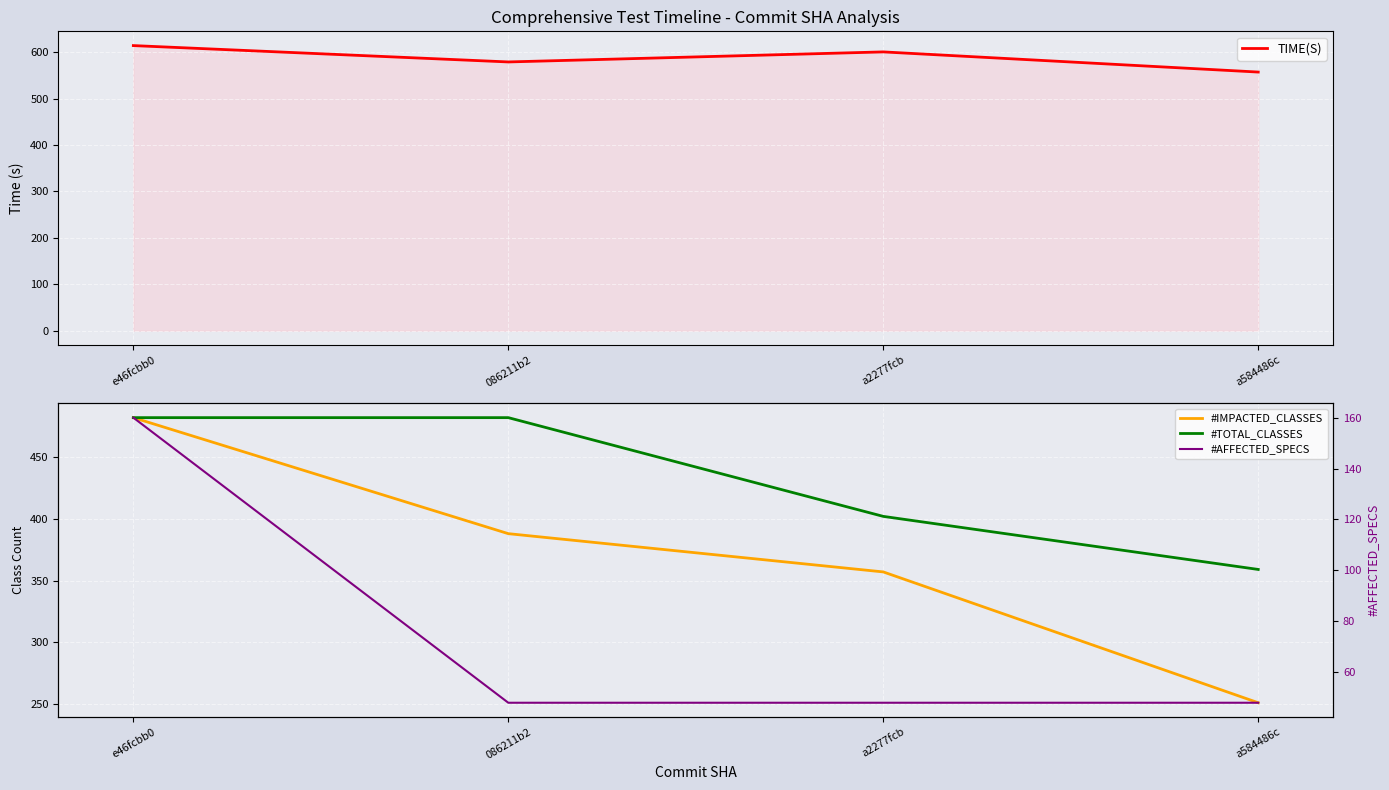

How many lines are shown in the chart?

4